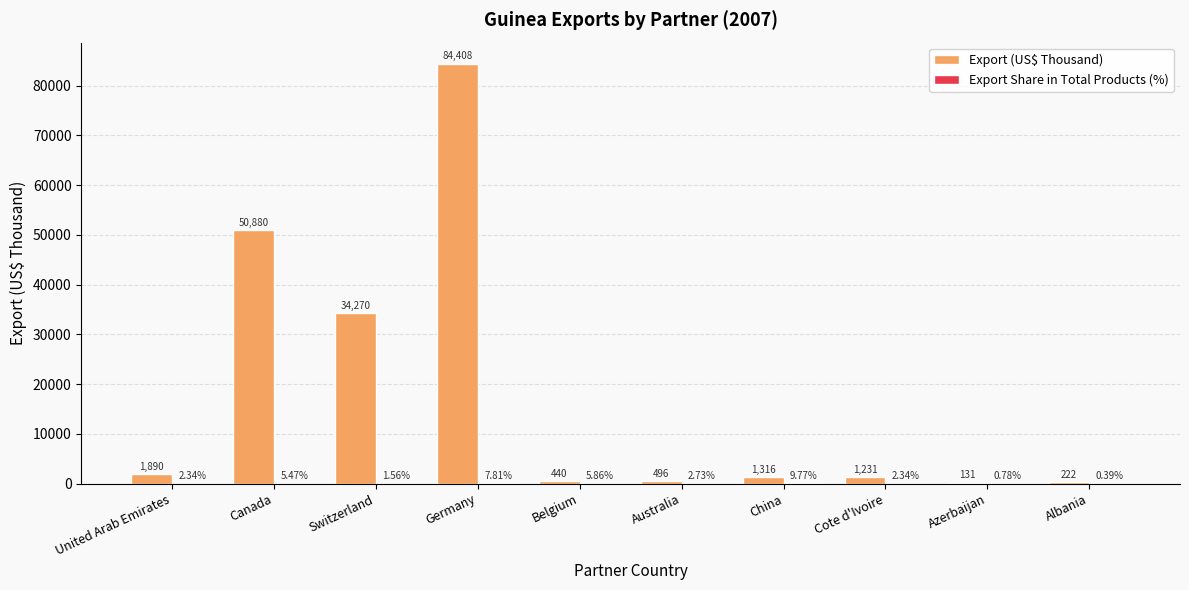

How many values in the Export (US$ Thousand) series exceed 1316?

5